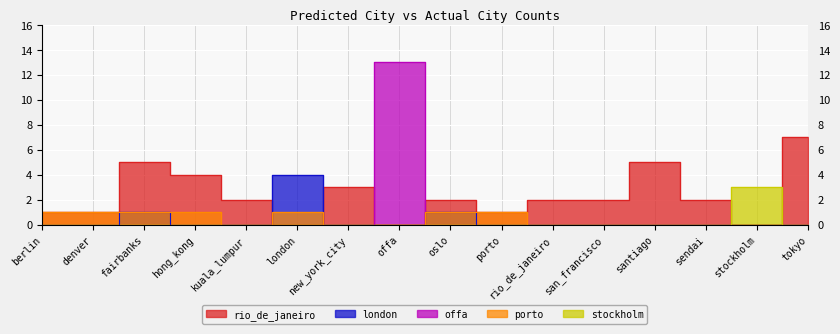

True or false: porto has more than 0 points higher than both neighbors.

True